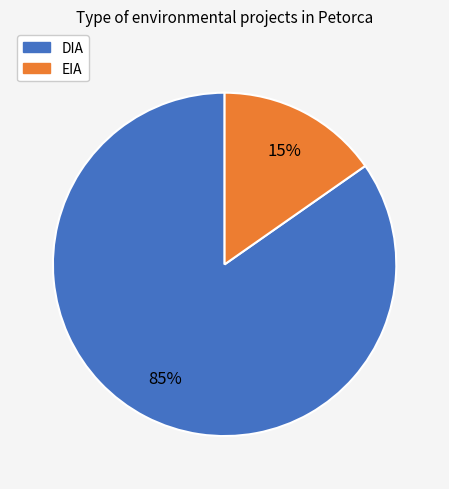

The DIA slice represents 95% of the pie. True or false?

False